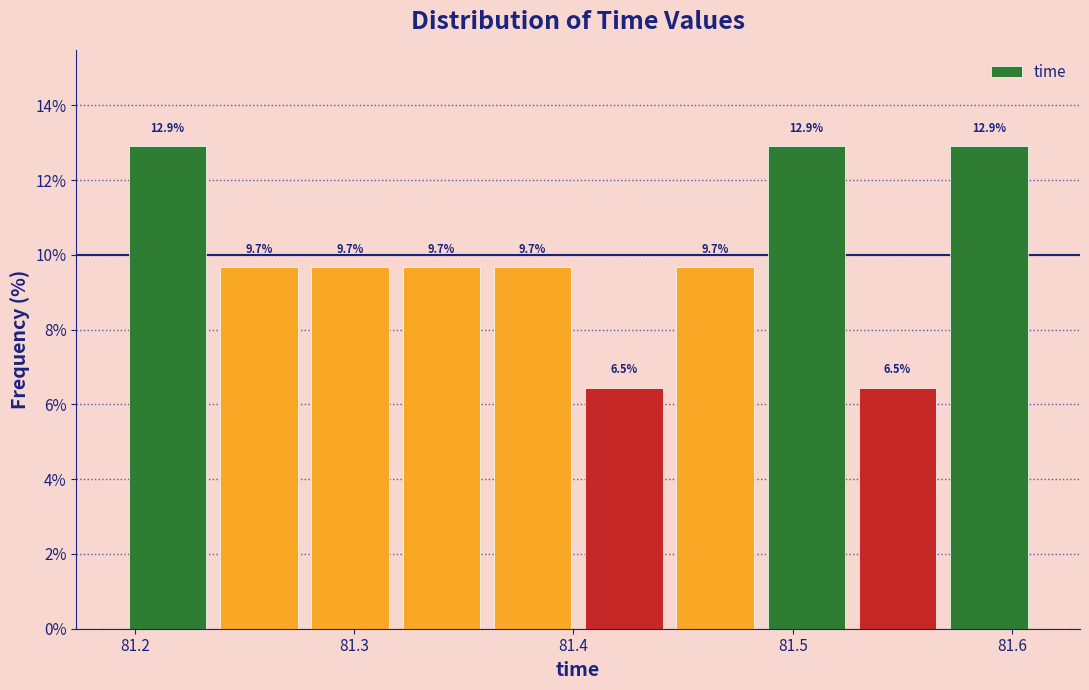

Reading left to right, list every bar in this chart as the range it spans on the x-axis followed by its height. The bar edges are not printed on the chart, so give them approximately, as read against the axis.

81.19 to 81.24: 12.9
81.24 to 81.28: 9.7
81.28 to 81.32: 9.7
81.32 to 81.36: 9.7
81.36 to 81.40: 9.7
81.40 to 81.44: 6.5
81.44 to 81.49: 9.7
81.49 to 81.53: 12.9
81.53 to 81.57: 6.5
81.57 to 81.61: 12.9